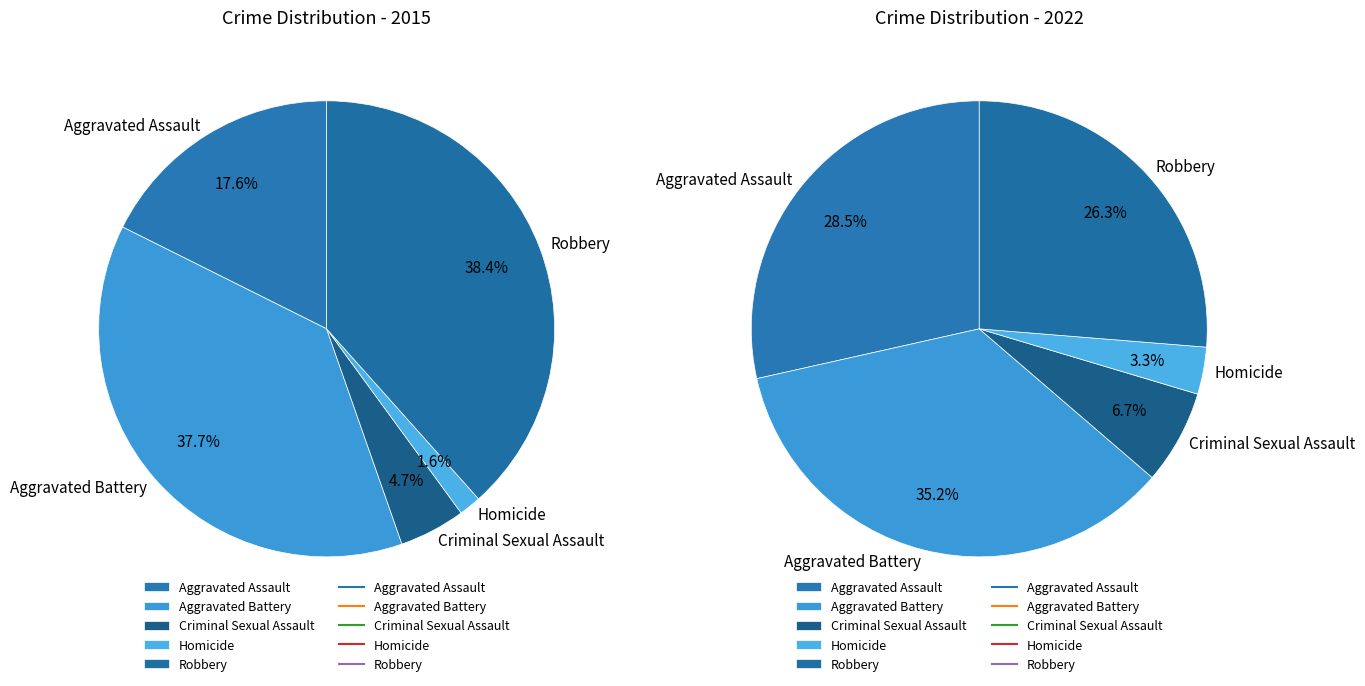

Which slice is the smallest?

Homicide